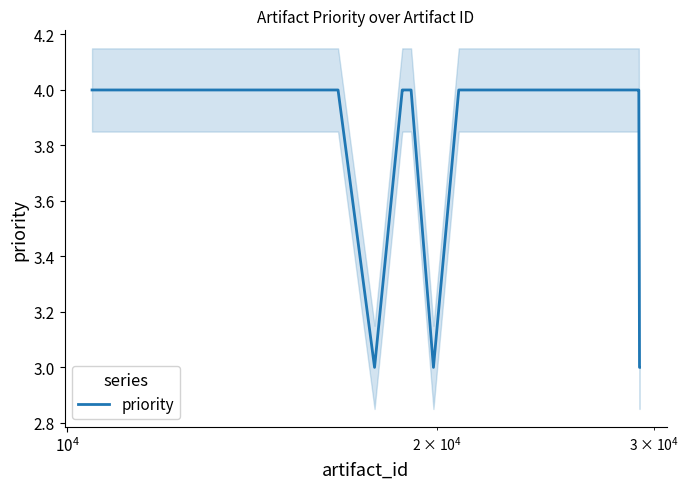

How many points are lower than both their immediate neighbors (excluding endpoints)?

2